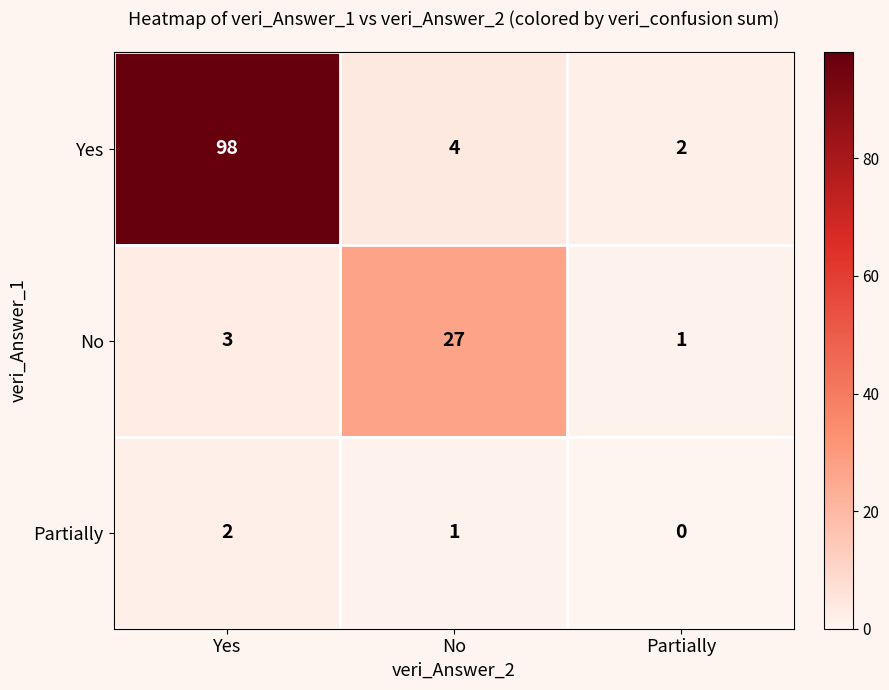

True or false: Partially has a value of 1 at Yes.

False